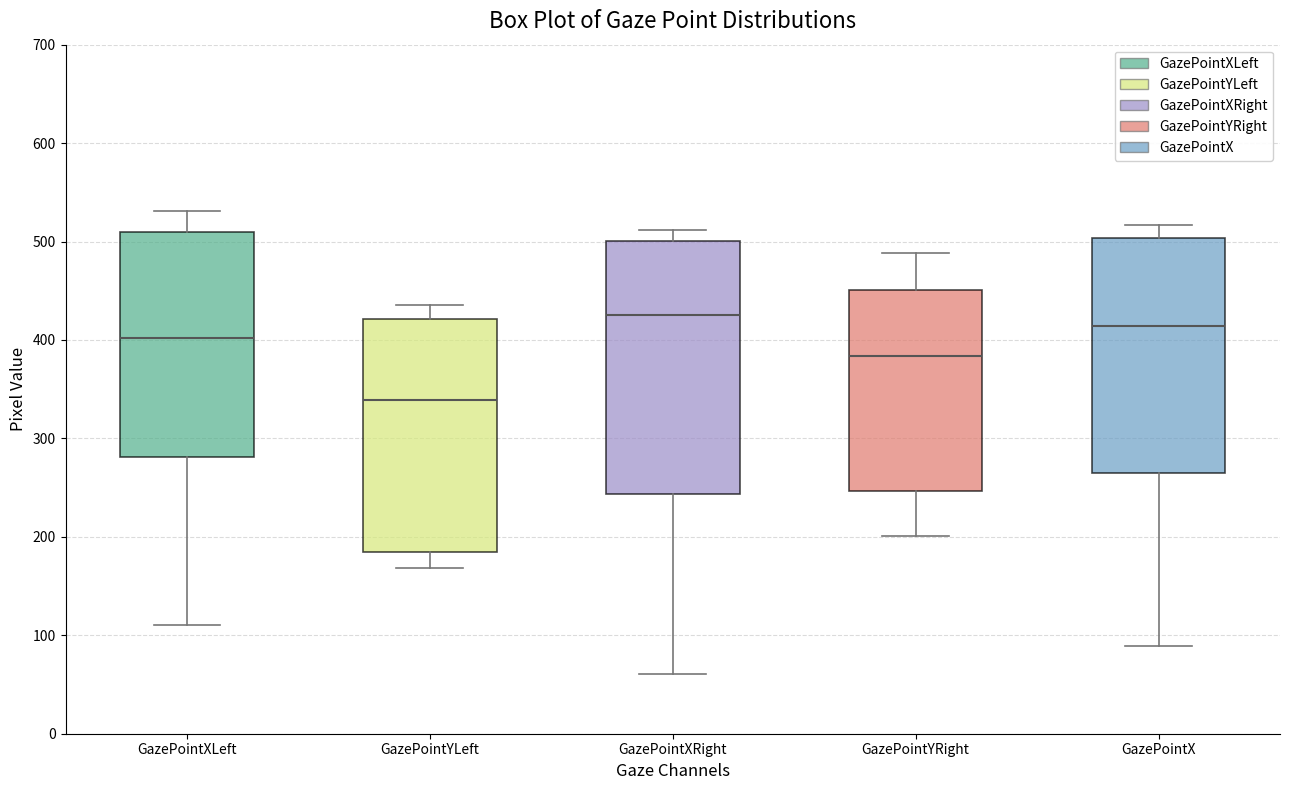

Where does the lower whisker of the box for GazePointXRight end on the y-axis? The values are not printed on the chart, so give them approximately, as read against the axis.

60